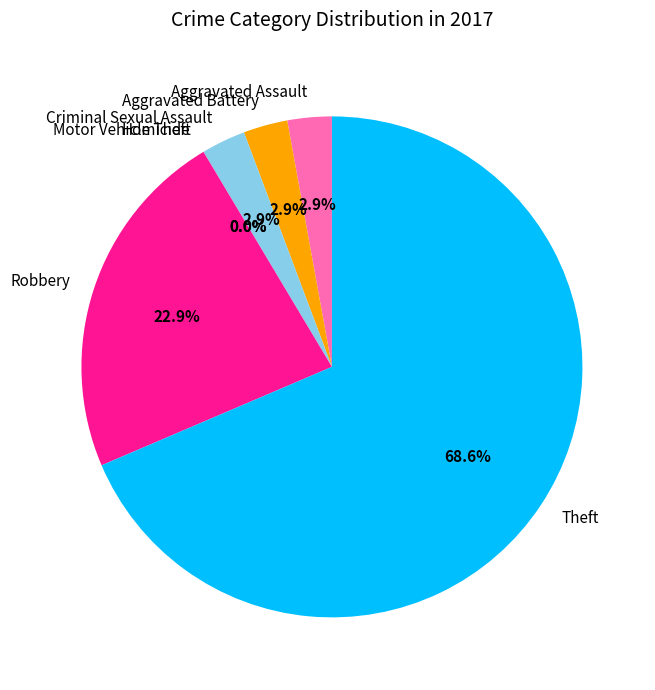

What percentage is NOT represented by Criminal Sexual Assault?

97.1%